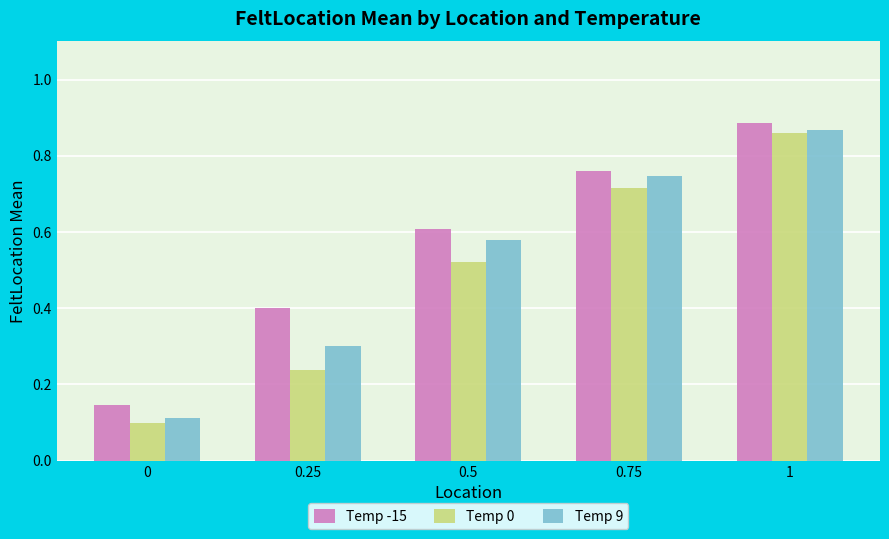

List the labels in order of Temp 0 value, smallest first.

0, 0.25, 0.5, 0.75, 1